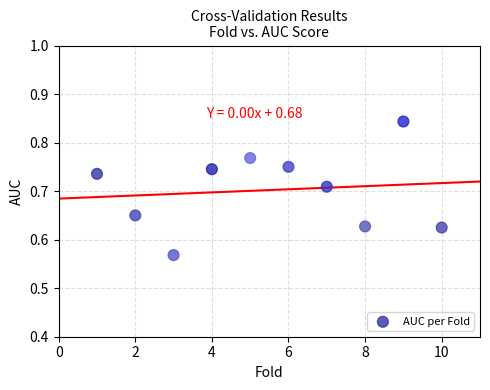

What is the range of Y values (max minus min)?

0.3